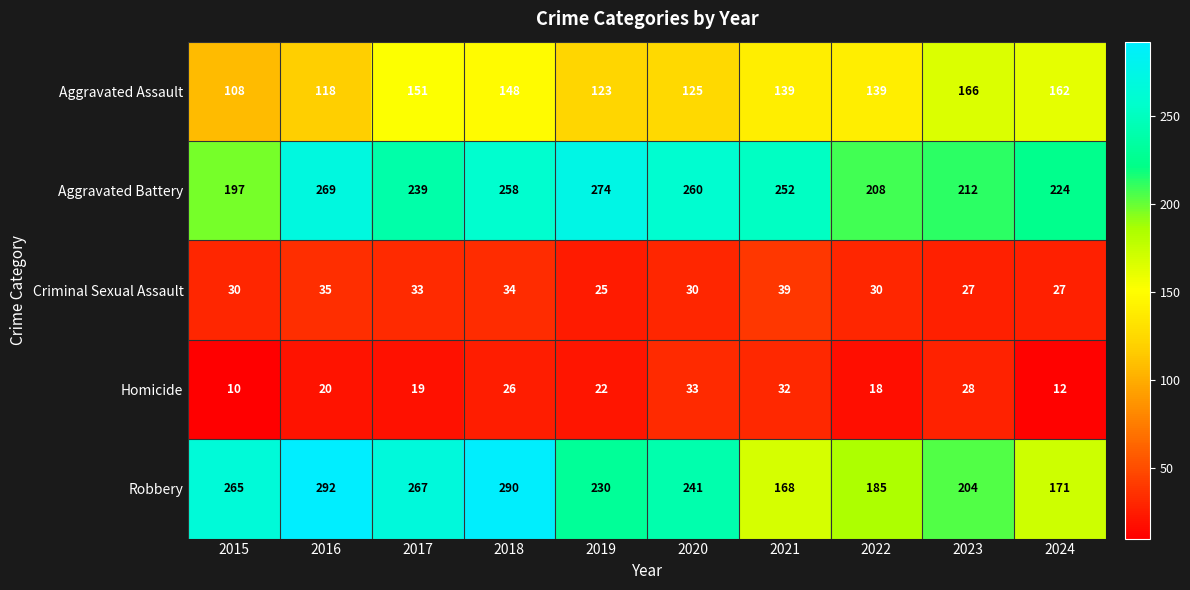

At how many categories does at least one series exceed 79?

10